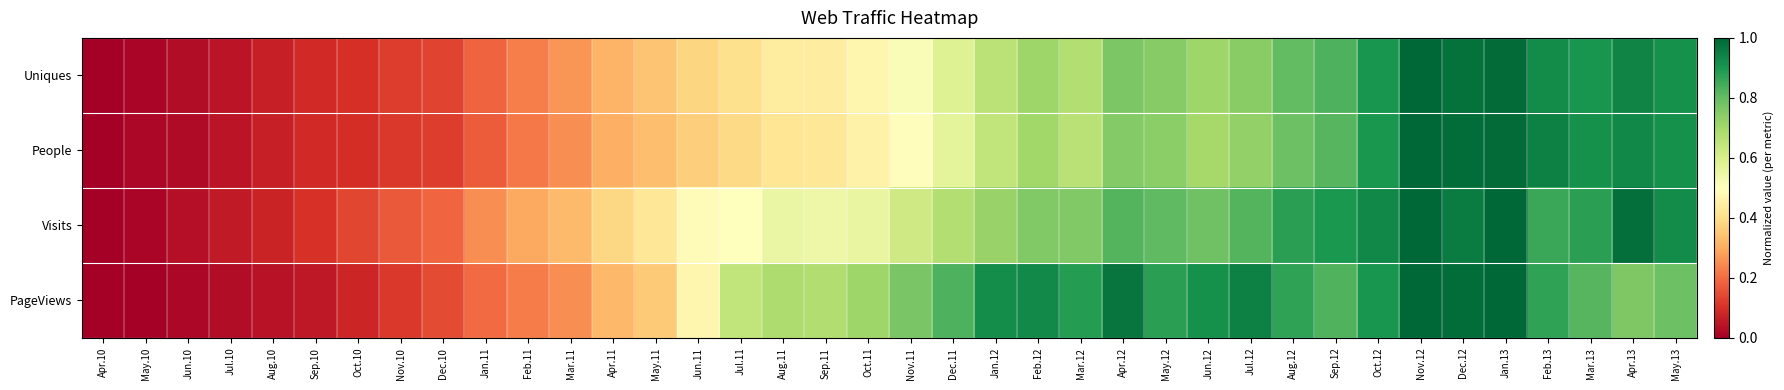

What is the total value across all series at Sep.11?

2.1